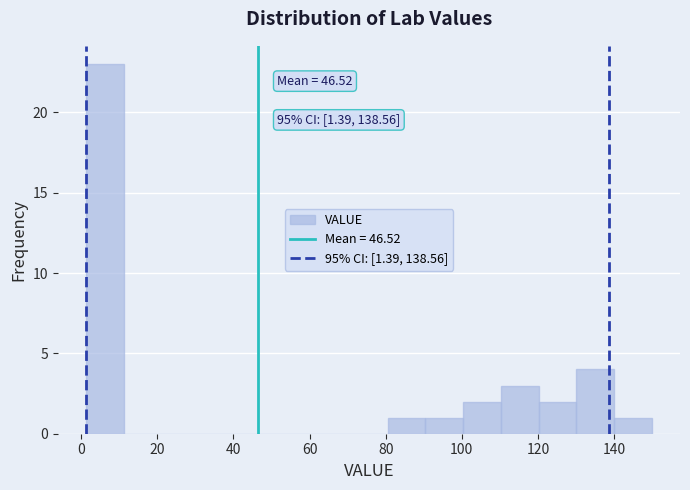

Which range on the x-axis has the tallest bar?

2 to 12